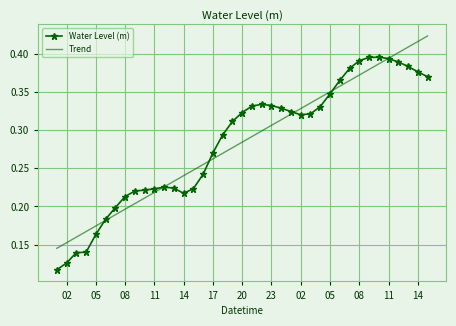

List the series in order of their peak value, lowest first.

Water Level (m), Trend